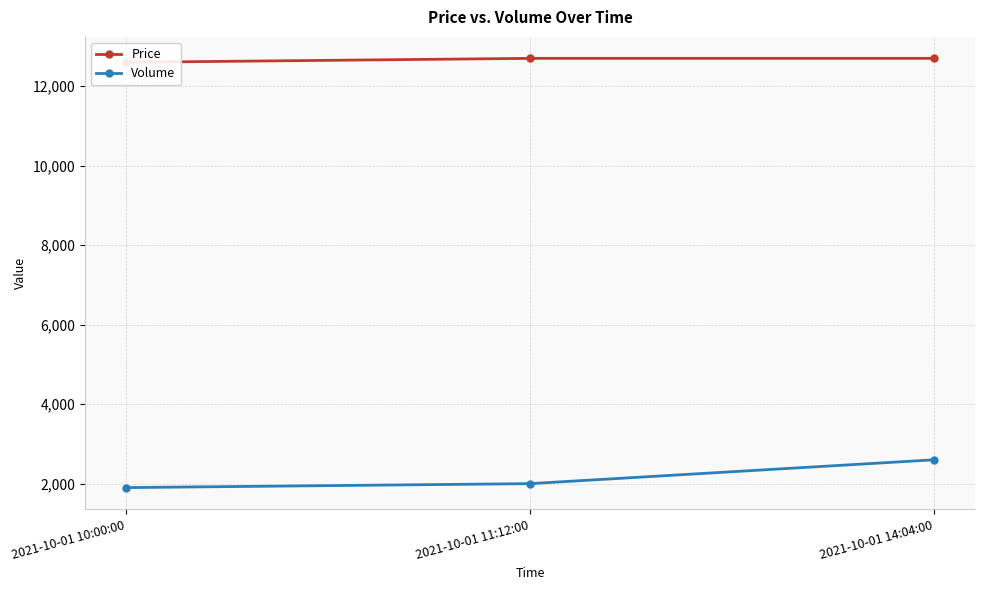

What position from the left is 2021-10-01 10:00:00?

1